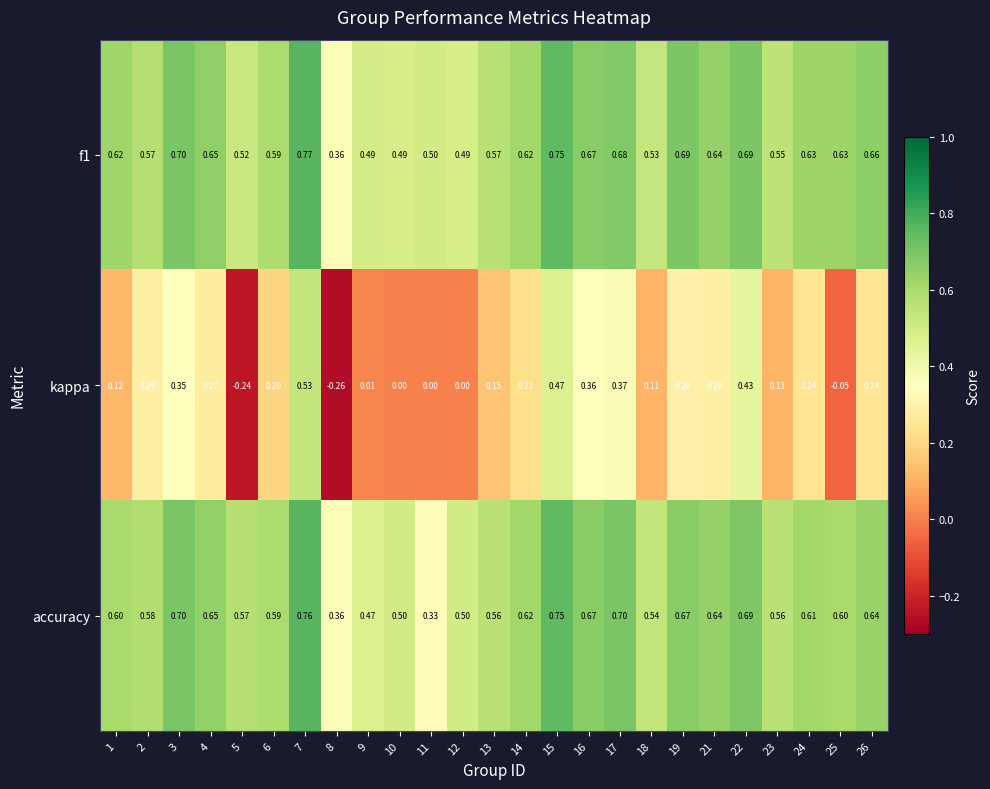

At which category does the chart reach its peak across all series?

7